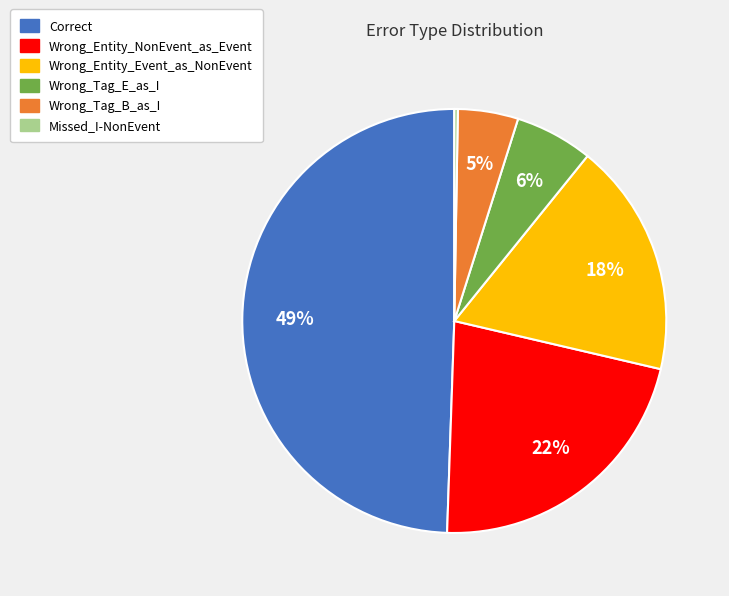

What percentage is the Wrong_Entity_NonEvent_as_Event slice, to the nearest percent?

22%